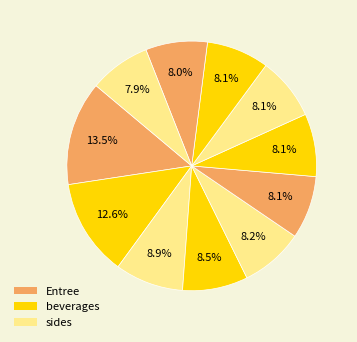

How many slices are in this pie chart?

11